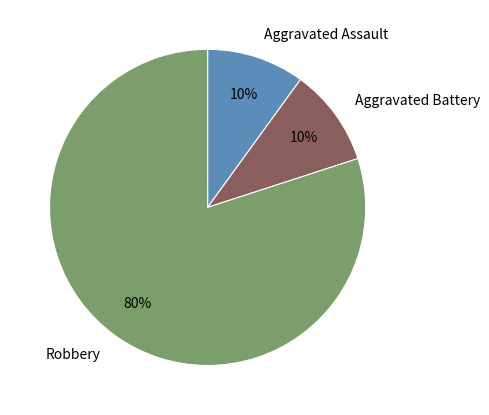

Does Aggravated Assault account for over 50% of the chart?

No